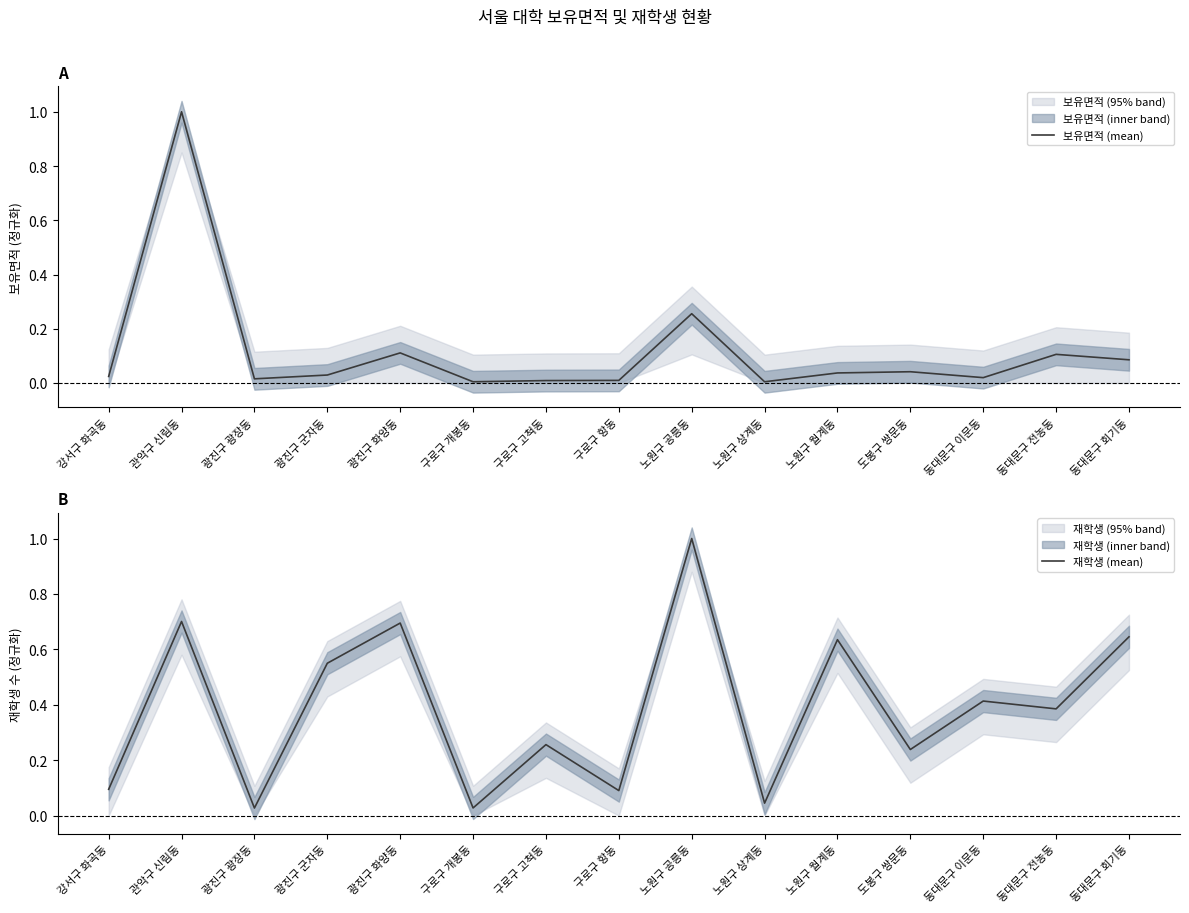

Which series changed the most between 광진구 광장동 and 노원구 월계동?

재학생 (mean)